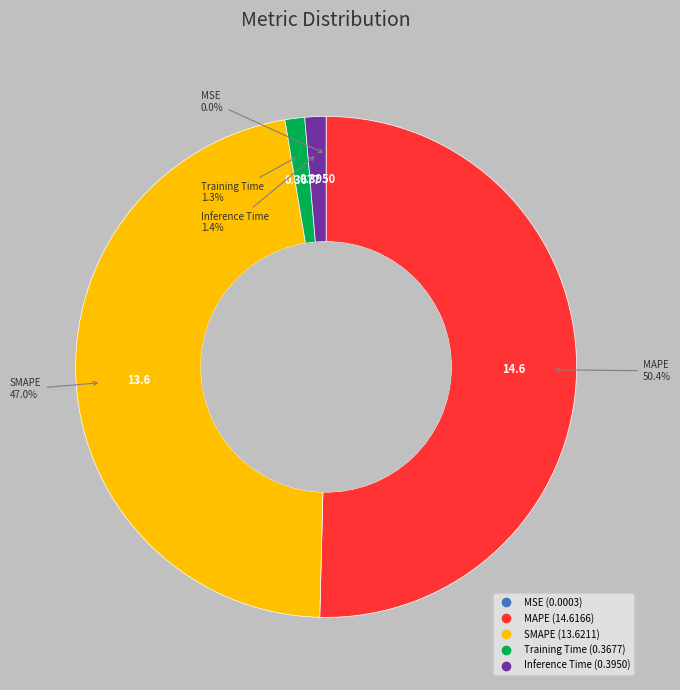

How much of the chart is everything except Training Time?

98.7%